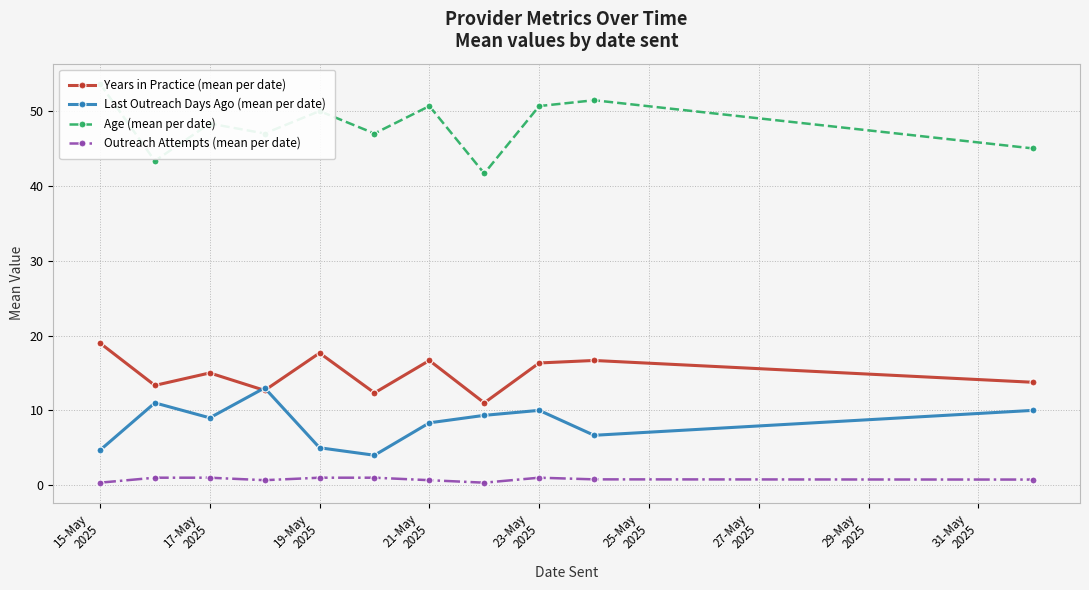

What are all the series names shown in the legend?

Years in Practice (mean per date), Last Outreach Days Ago (mean per date), Age (mean per date), Outreach Attempts (mean per date)